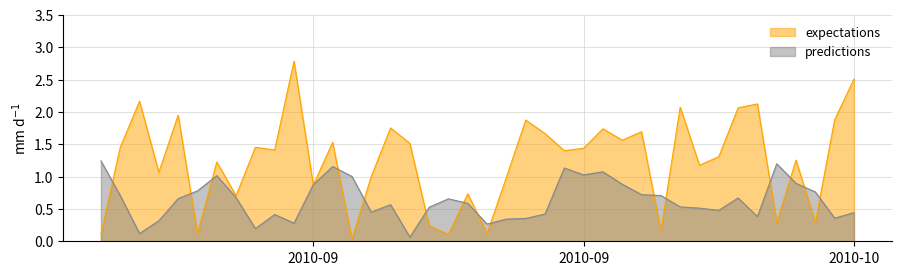

Rank the series by their maximum value, from highest to lowest.

expectations, predictions